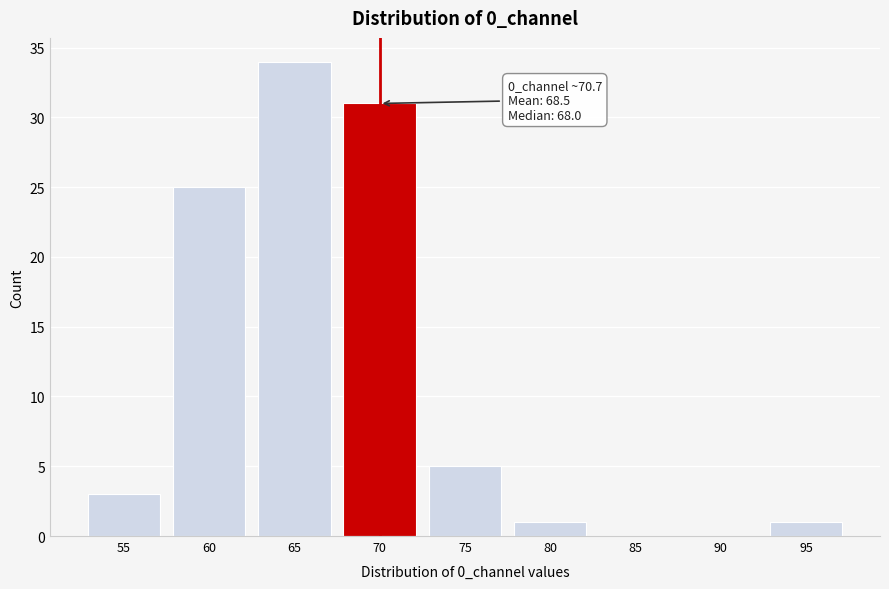

Reading left to right, transcribe all the data shown in this chart.

55=3	60=25	65=34	70=31	75=5	80=1	85=0	90=0	95=1